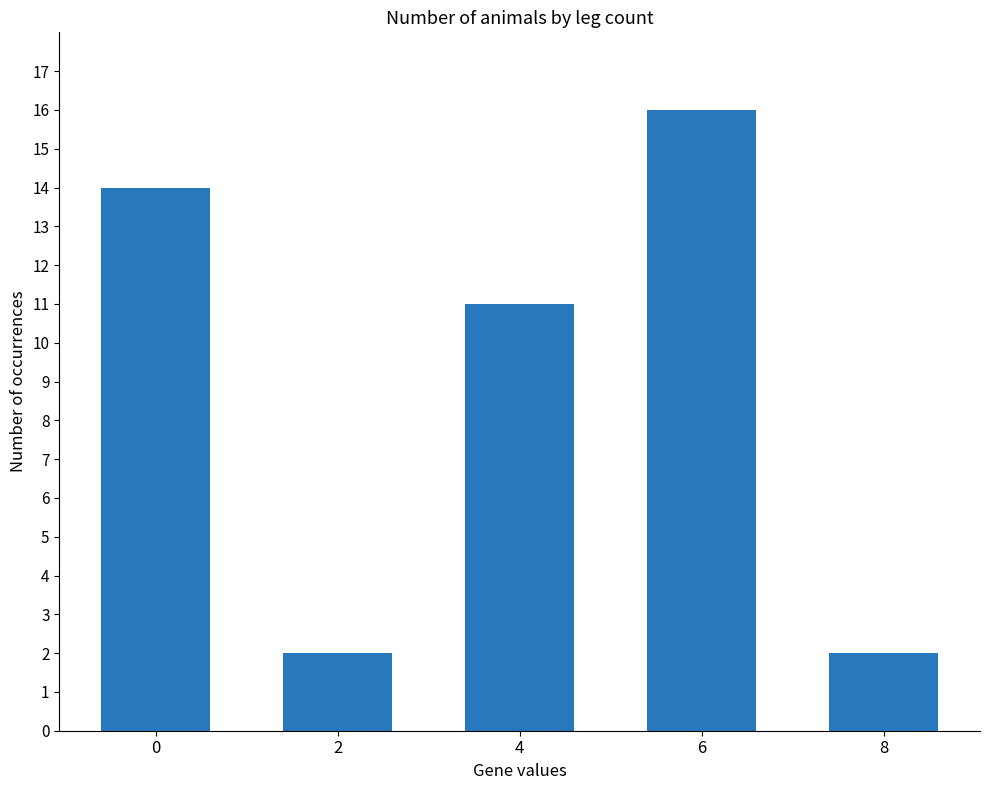

What is the difference between the values at 4 and 6?

5